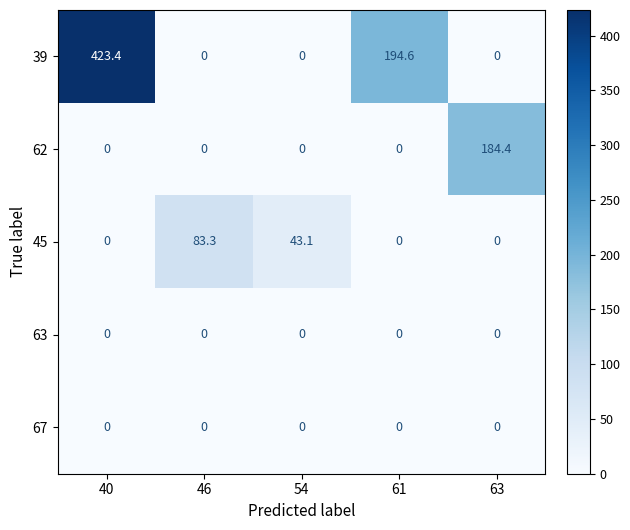

What is the maximum value shown in the chart?

423.4